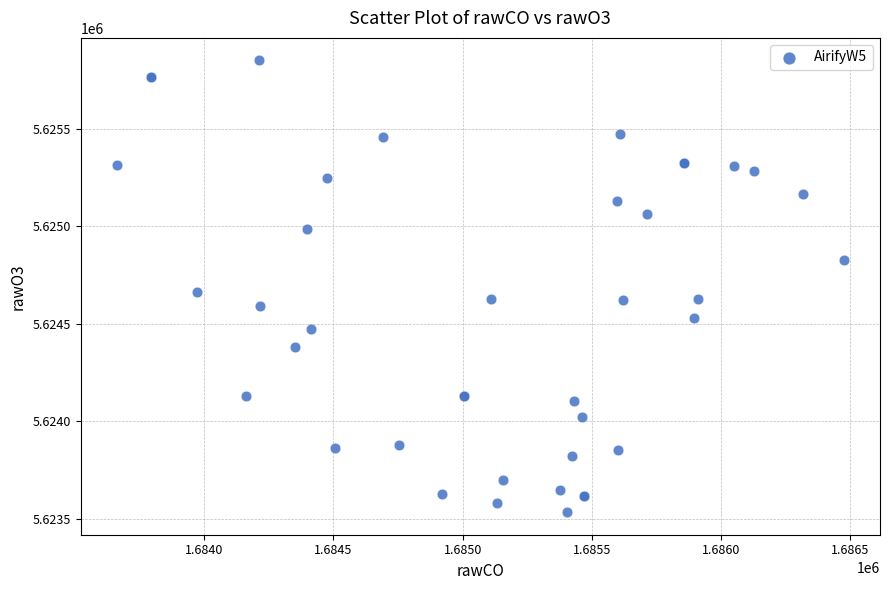

What Y value in the scatter plot is closest to 5624691?

5624661